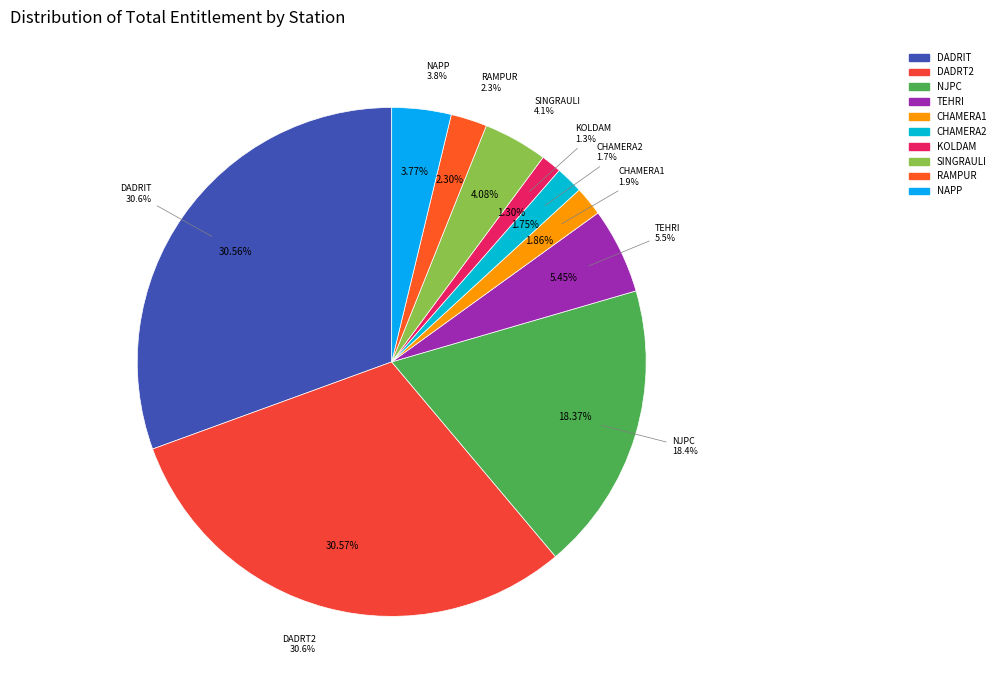

What is the smallest slice in the pie chart?

KOLDAM